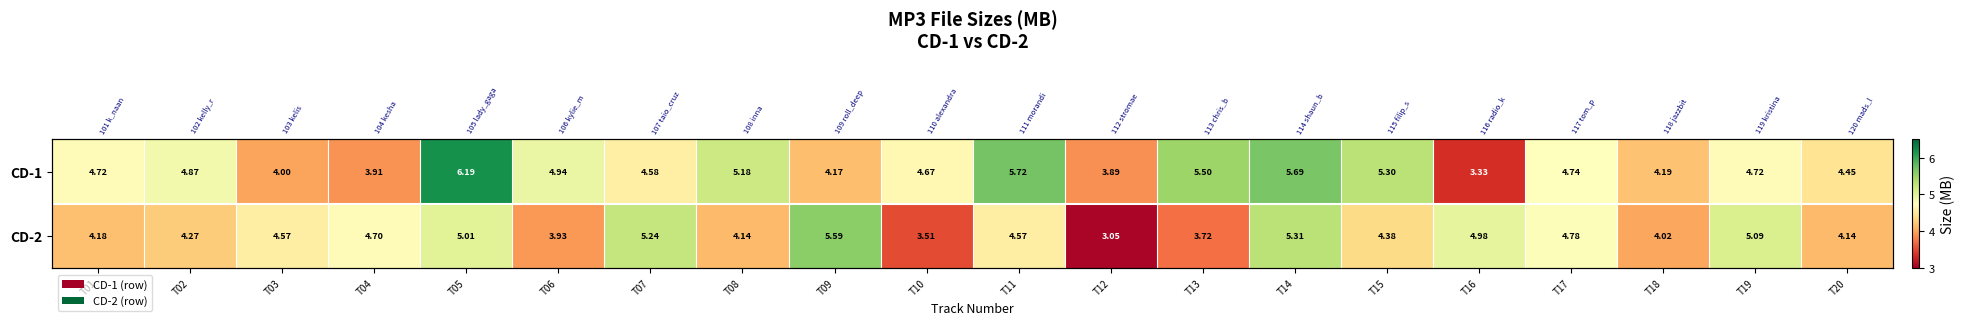

Which series changed the most between T11 and T12?

CD-1